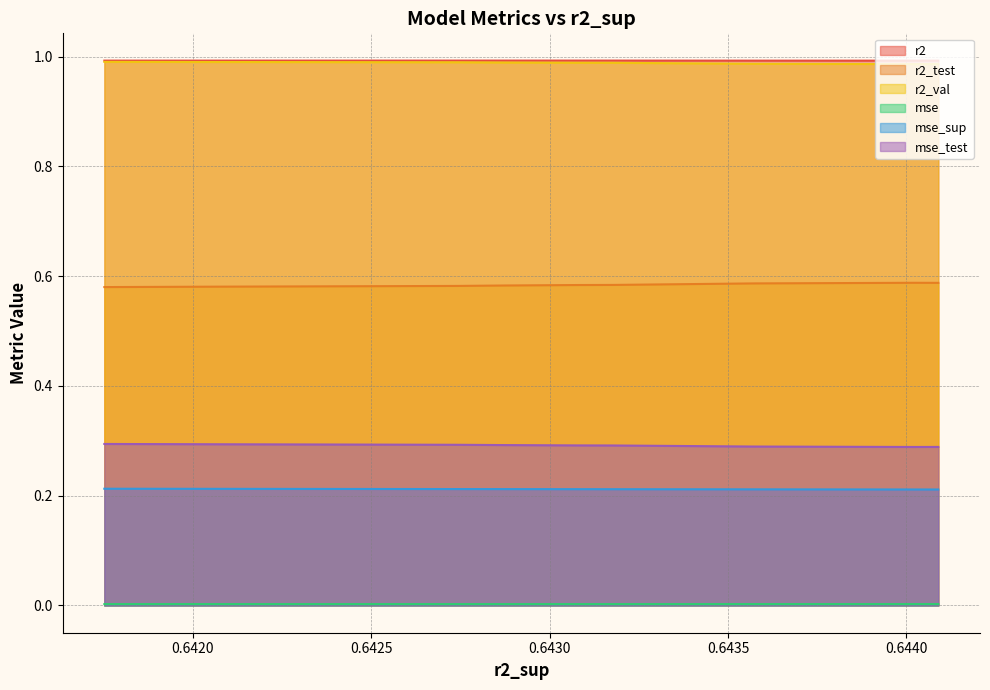

True or false: mse and r2 intersect in this chart.

False